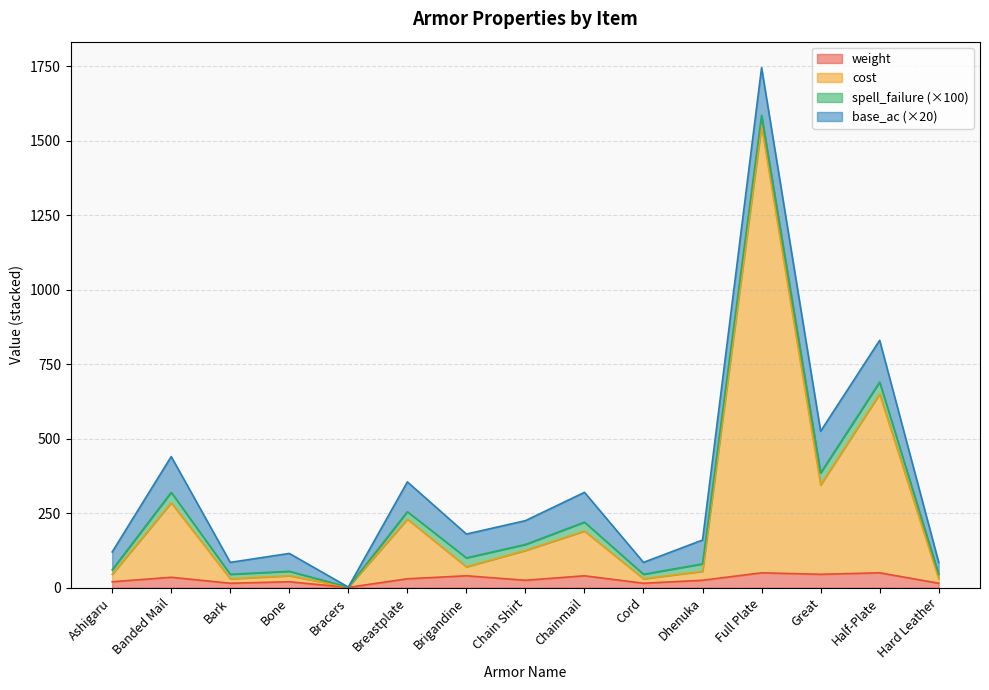

What is the highest value of the weight series?

50